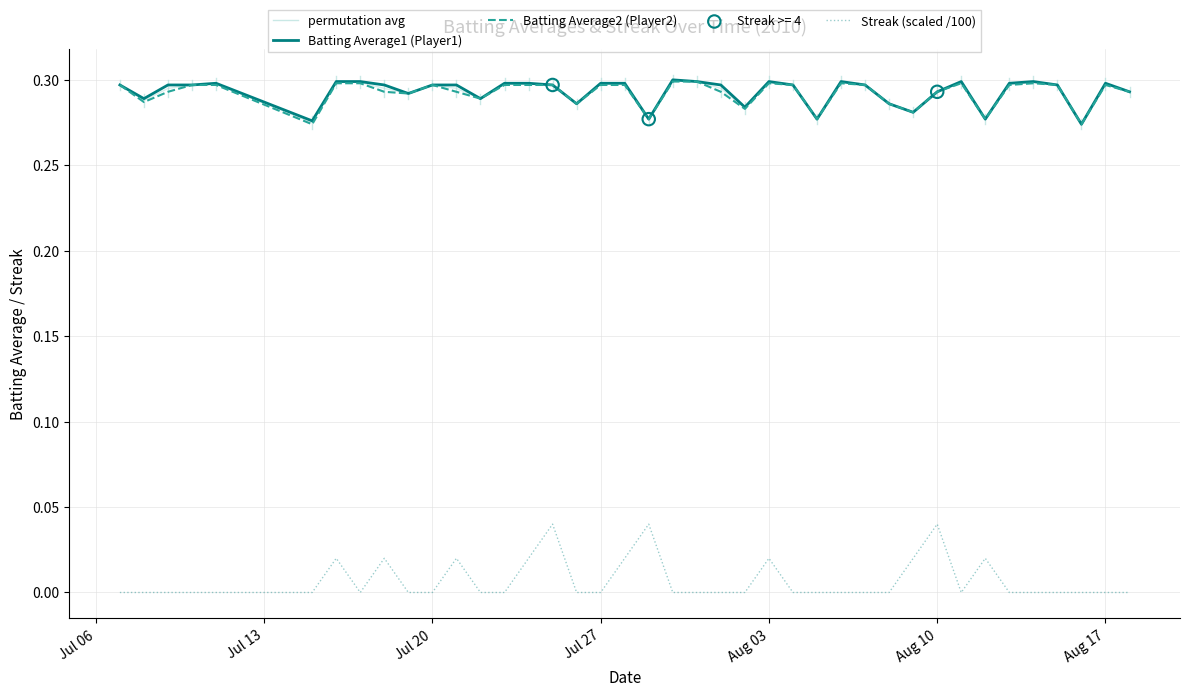

What is the total value across all series at 2010-07-17?

0.6